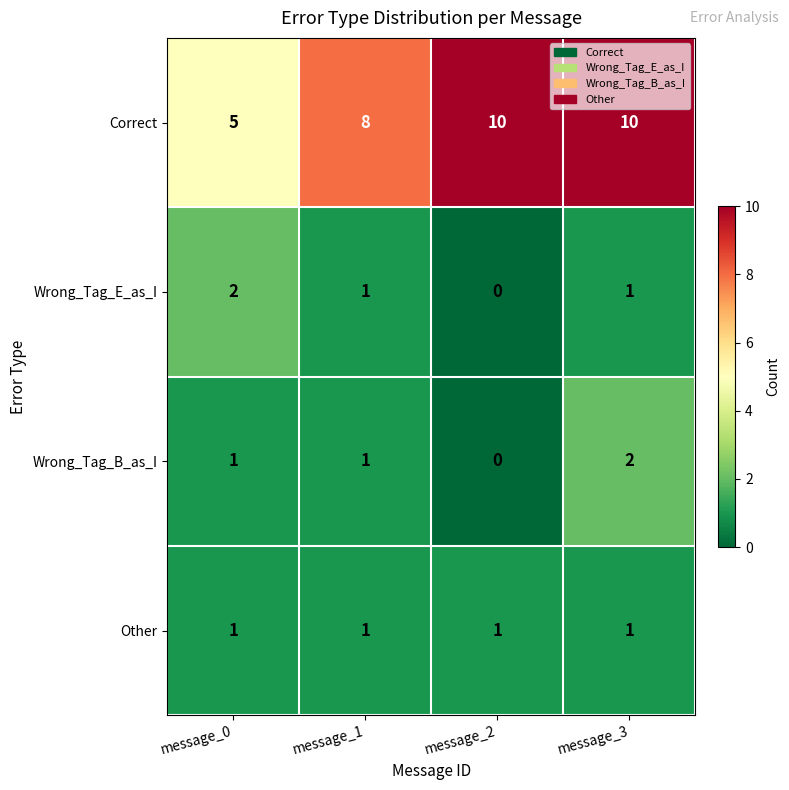

True or false: Wrong_Tag_E_as_I has a value of 2 at message_0.

True